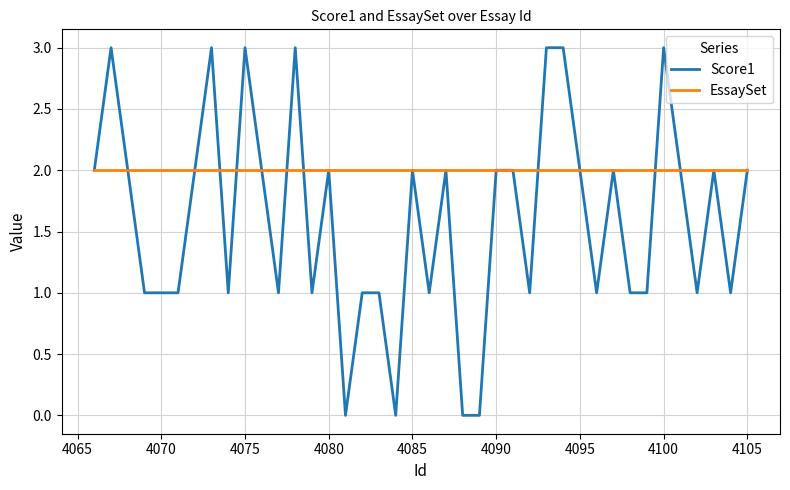

Rank the series by their average value, from highest to lowest.

EssaySet, Score1